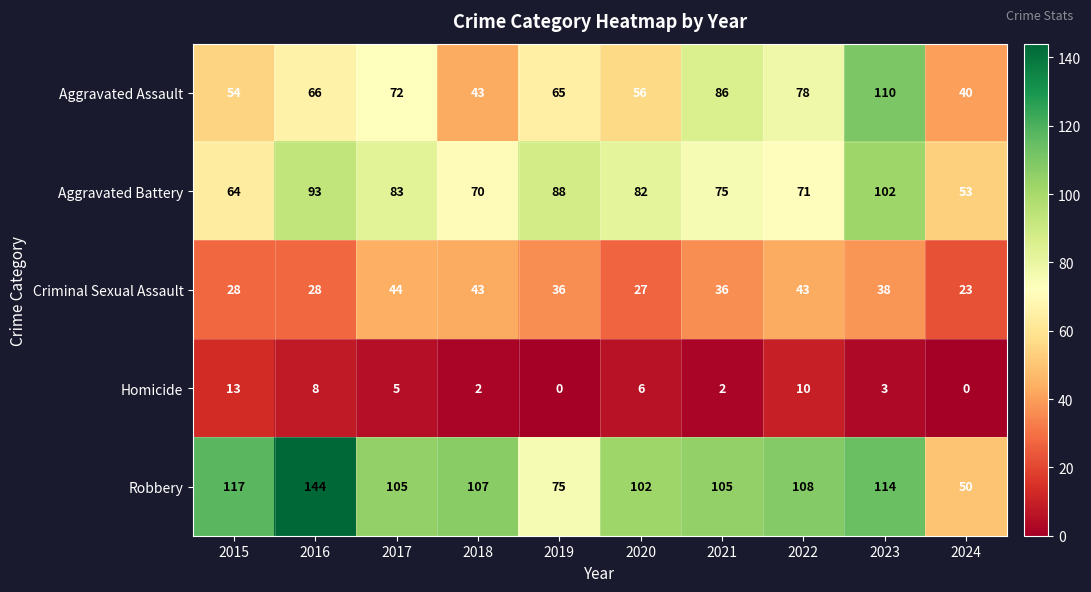

Which series has the largest total across all categories?

Robbery